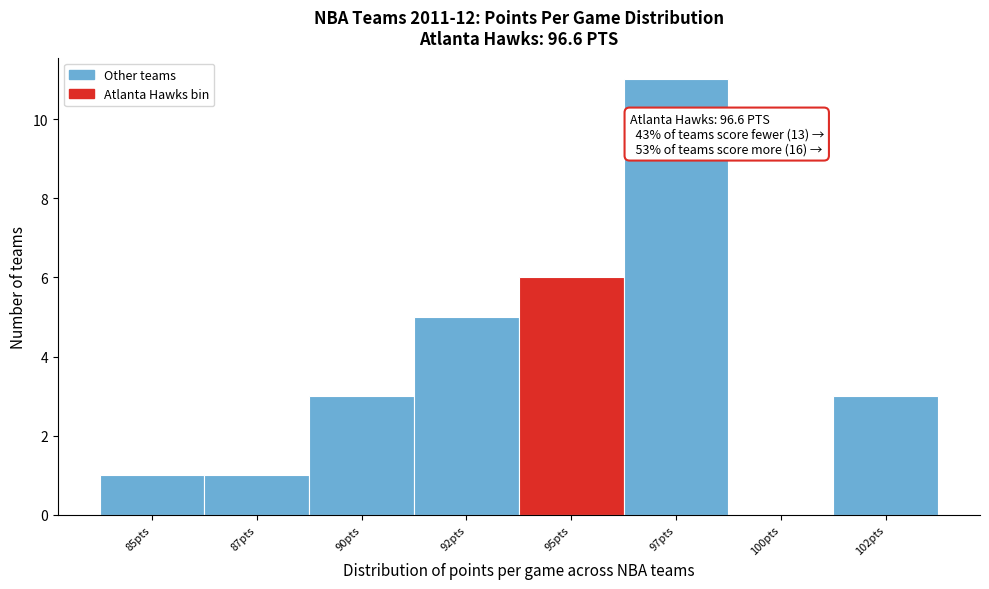

Reading left to right, extract all data points from this chart.

85pts=1	87pts=1	90pts=3	92pts=5	95pts=6	97pts=11	100pts=0	102pts=3